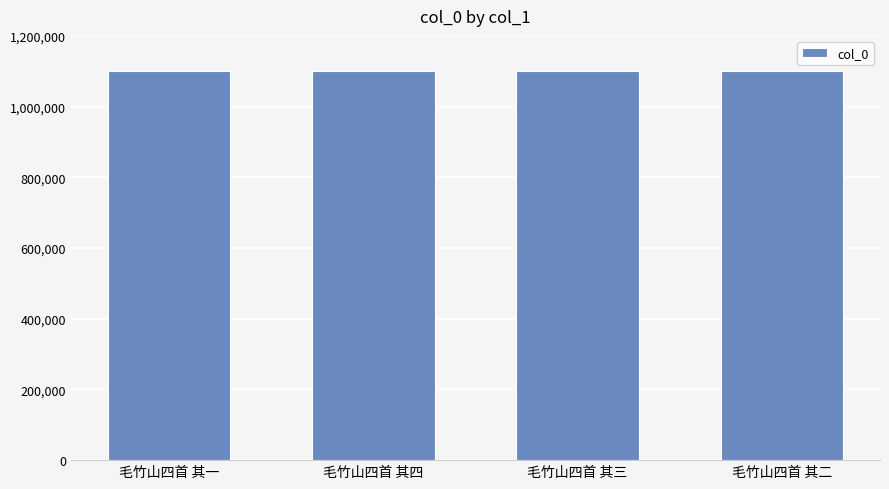

What is the smallest value displayed?

1101427